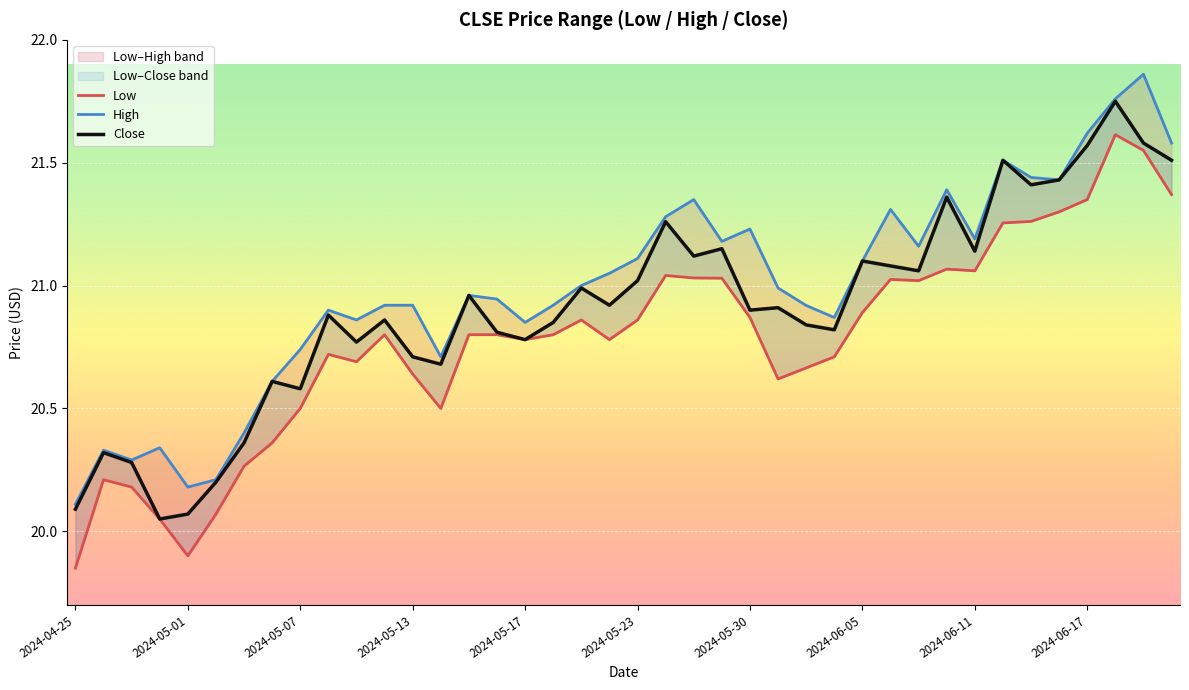

What is the sum of the High values at 25 and 39?

42.6